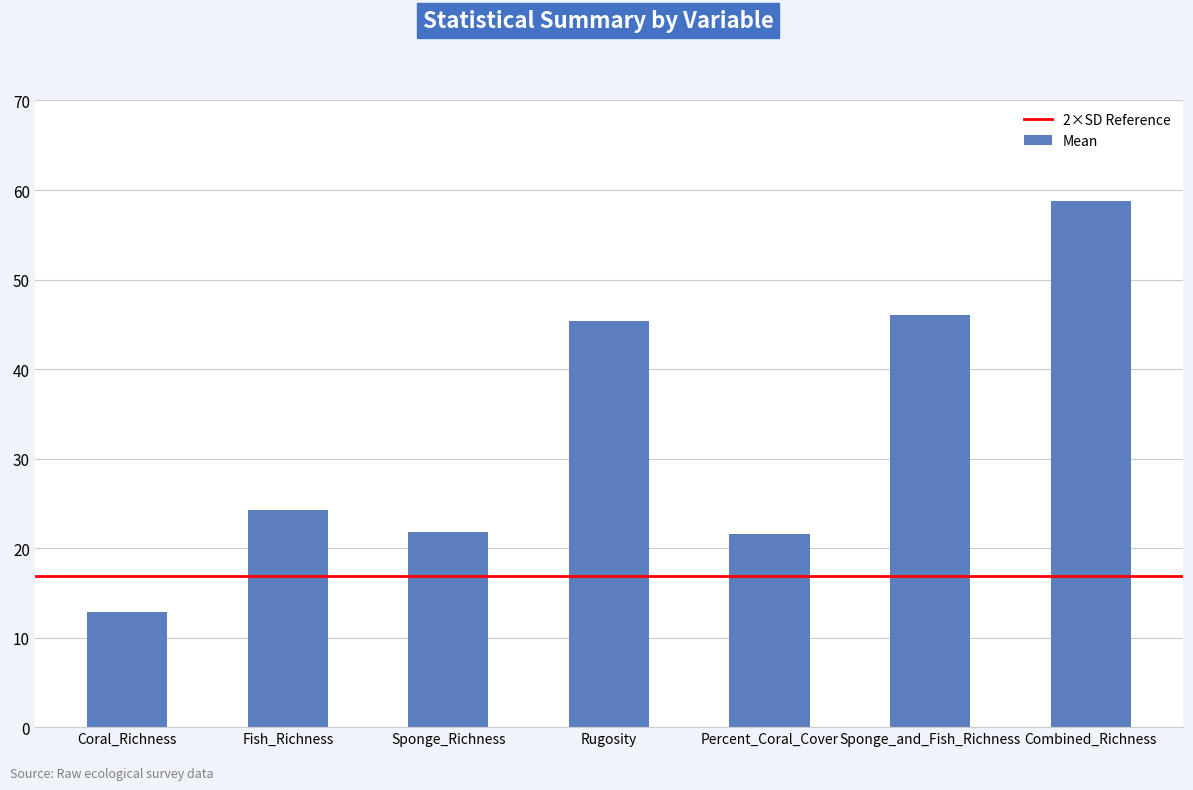

What is the difference between the values at Coral_Richness and Sponge_and_Fish_Richness?

33.2